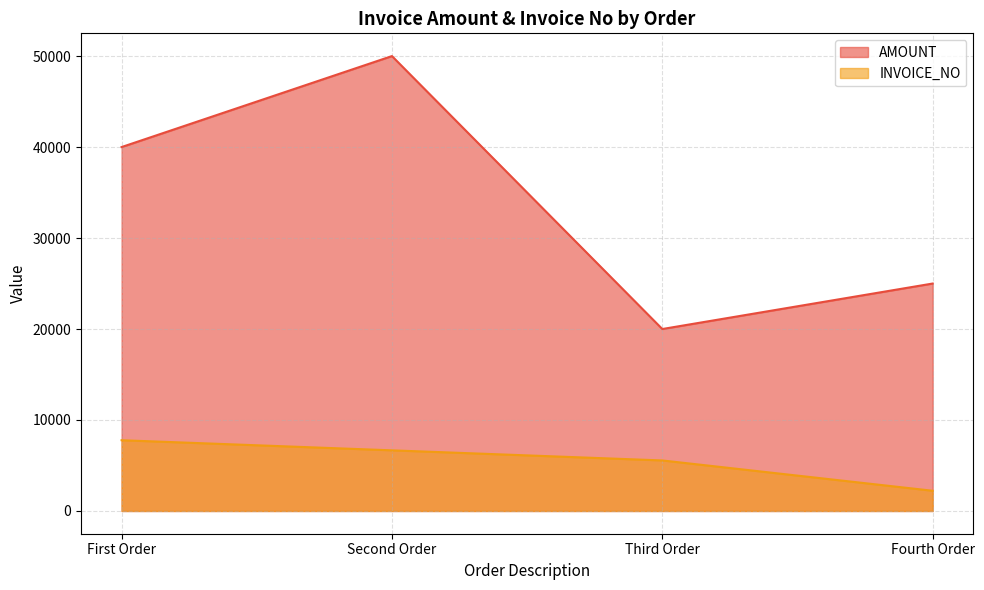

List the labels in order of INVOICE_NO value, smallest first.

Fourth Order, Third Order, Second Order, First Order